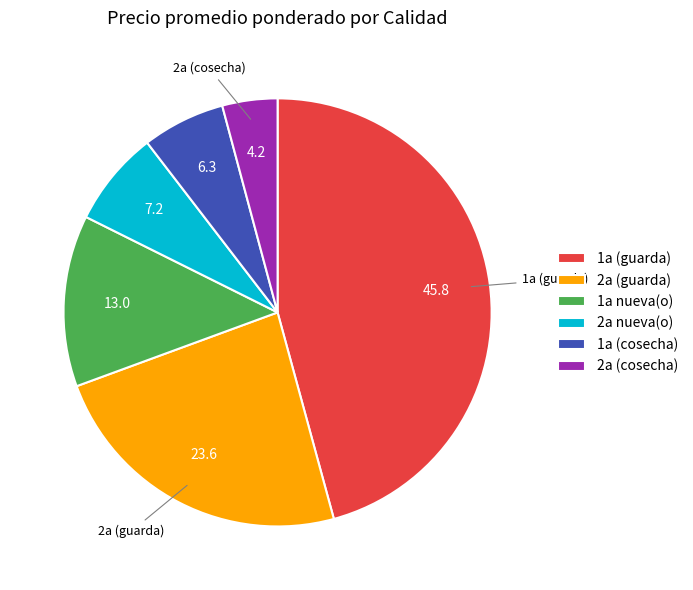

Approximately how many times larger is the value at 2a nueva(o) compared to 2a (guarda)?

0.3